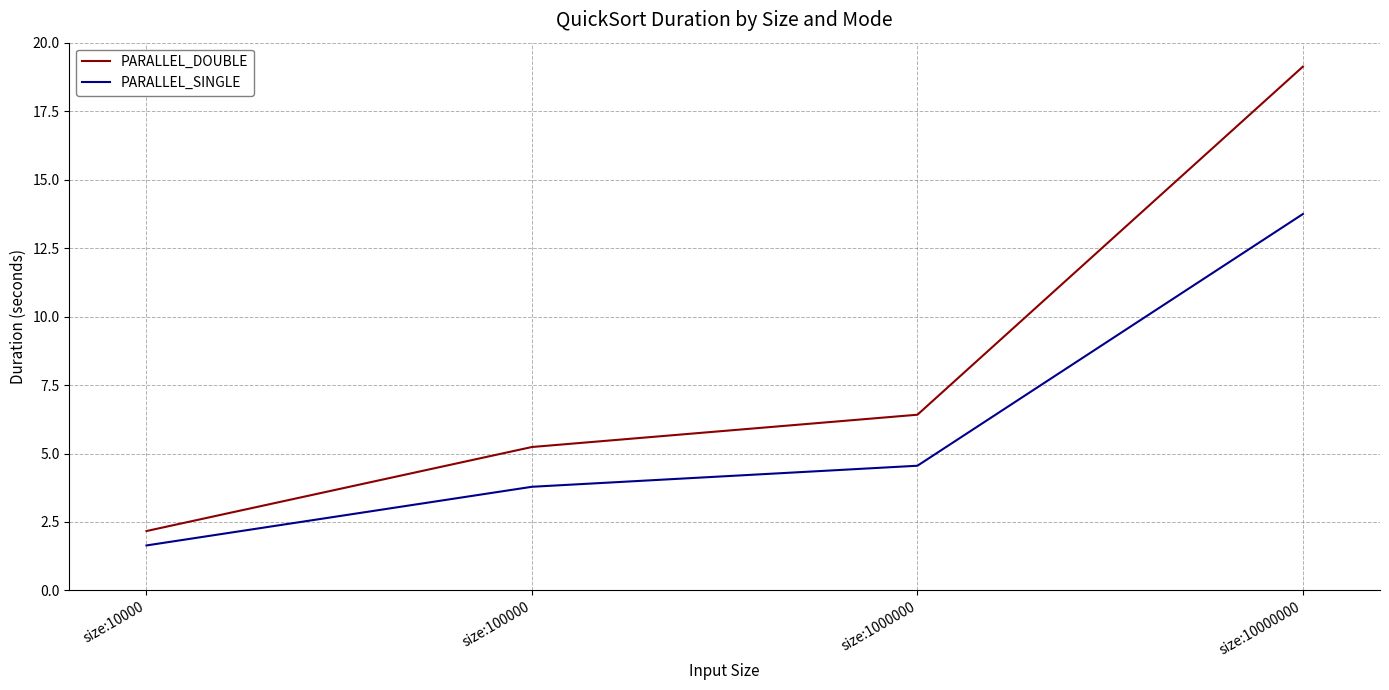

True or false: PARALLEL_DOUBLE and PARALLEL_SINGLE cross at least once.

False